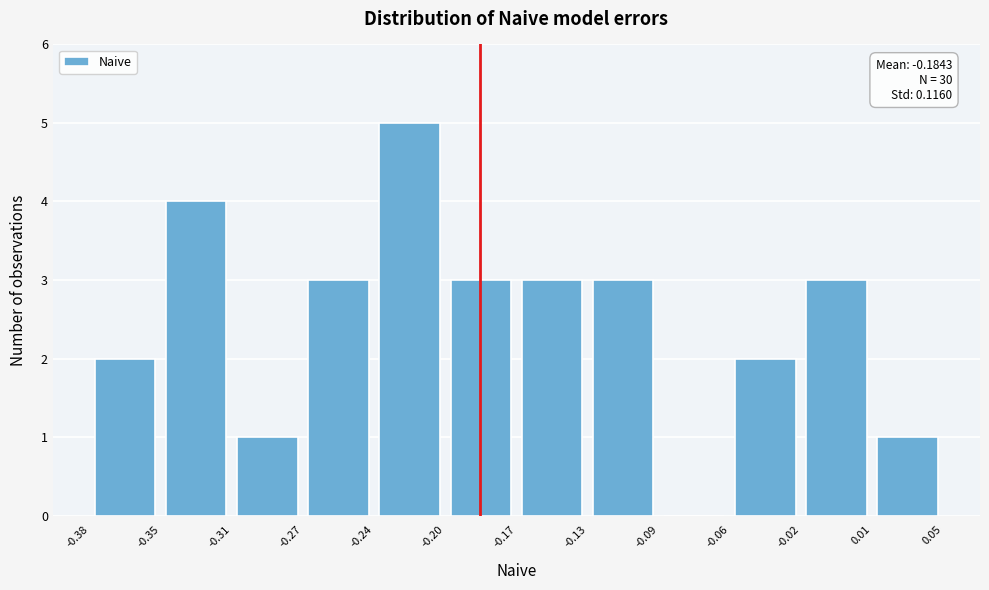

Which range on the x-axis has the tallest bar?

-0.24 to -0.20